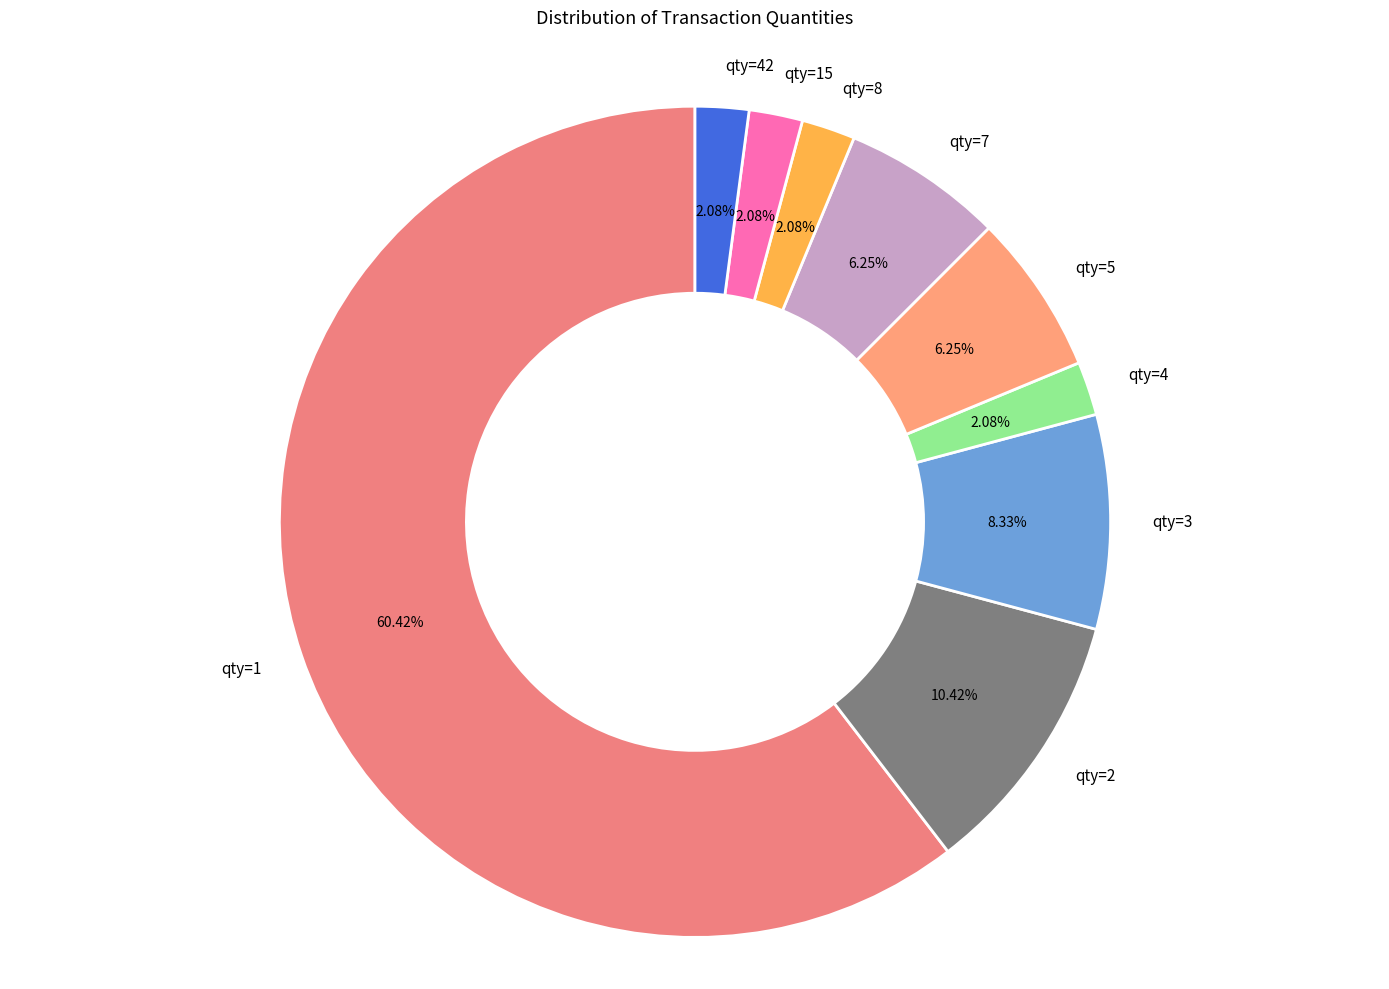

To the nearest percent, what is the difference between the qty=3 and qty=2 slice percentages?

2%